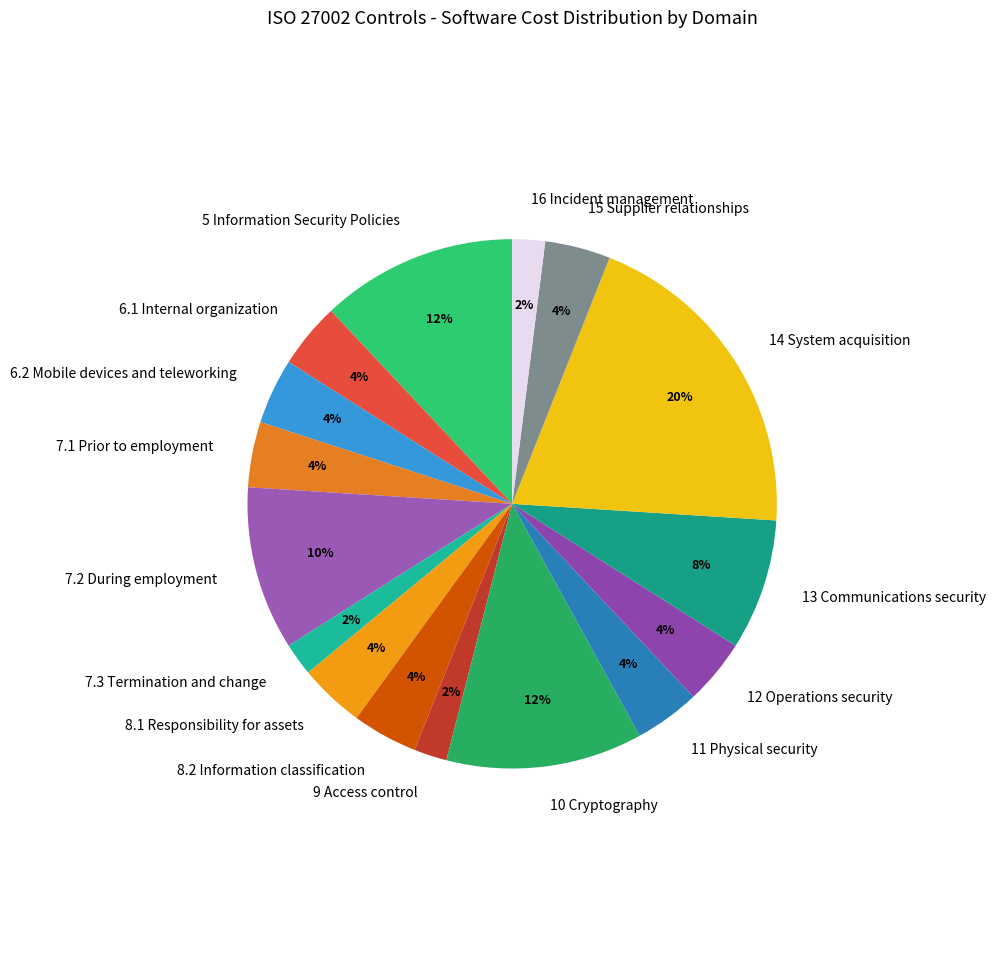

Combined, do 7.2 During employment and 10 Cryptography account for over 50%?

No